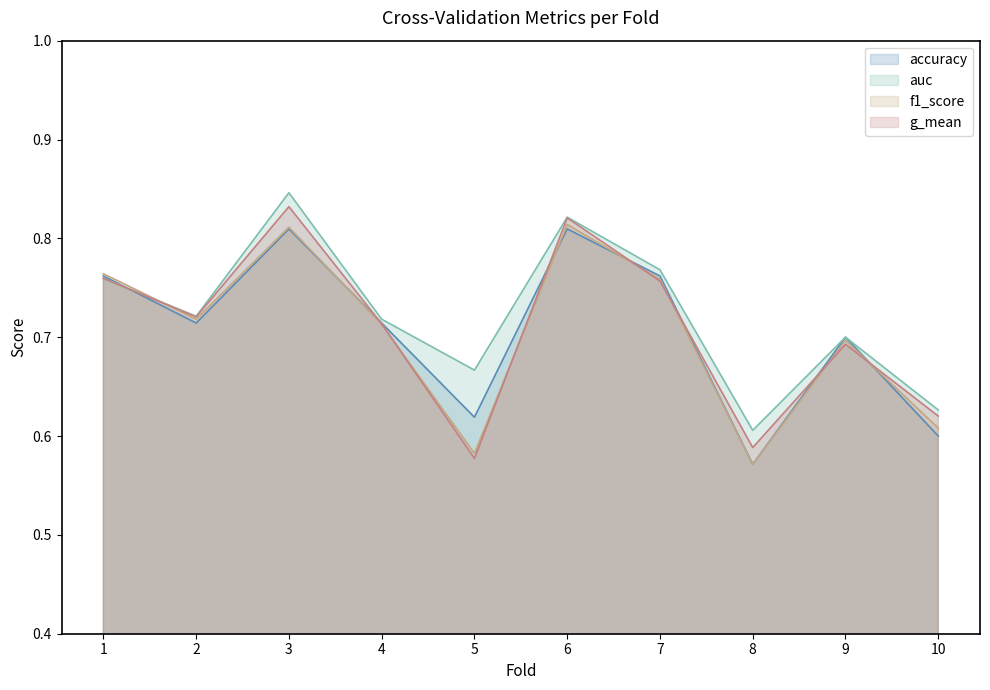

At which category does the chart reach its peak across all series?

3